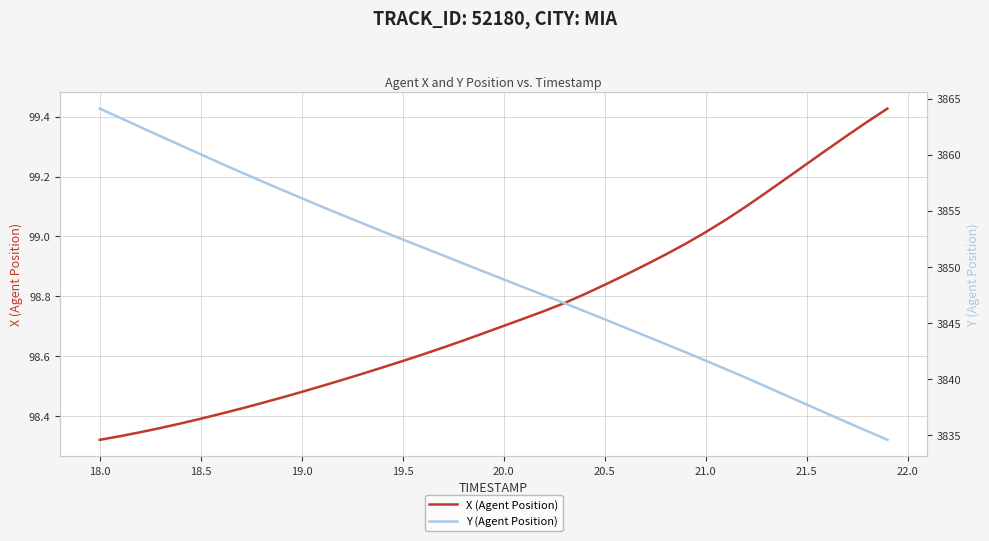

What is the sum of all X (Agent Position) values?

3950.1